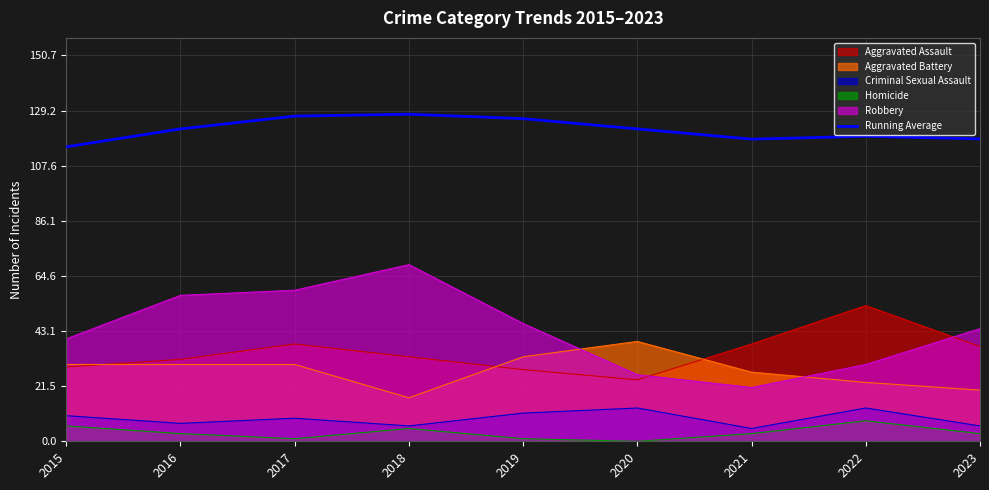

How many distinct data groups are displayed?

6